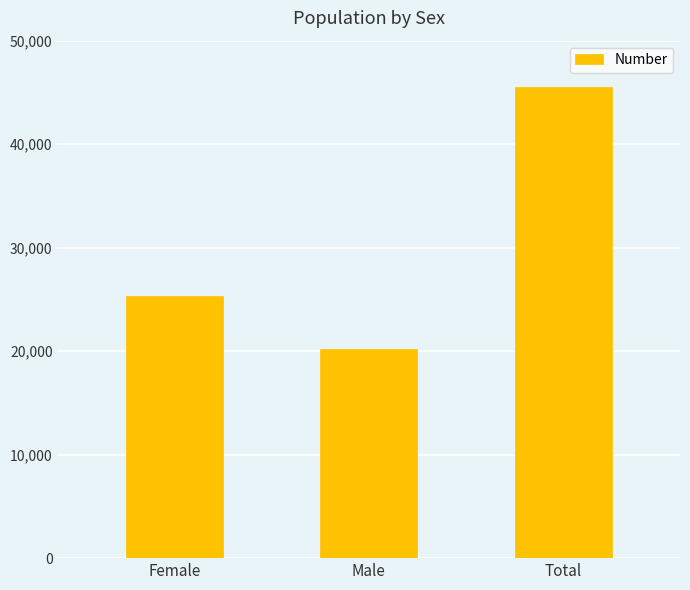

Reading right to left, extract all data points from this chart.

45510	20211	25299